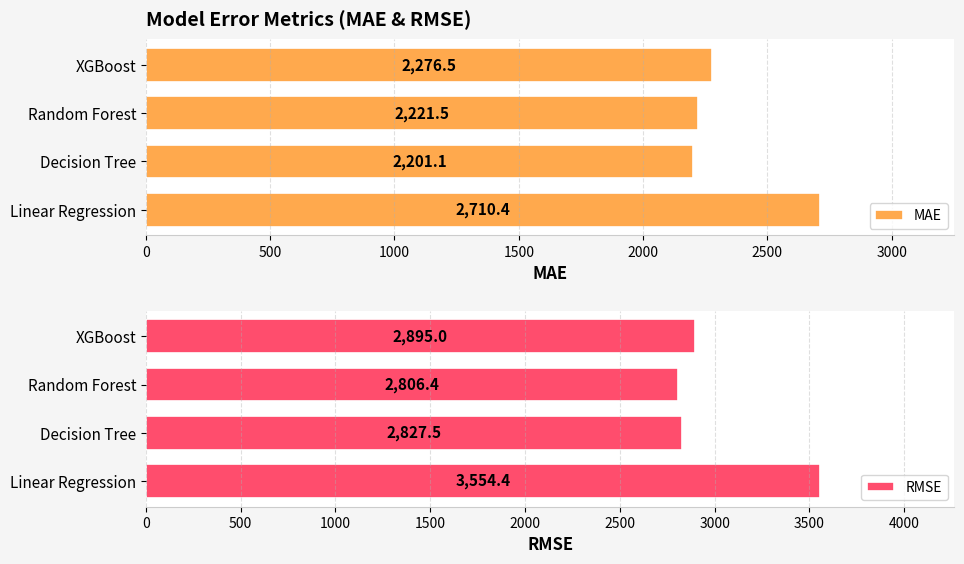

What is the total value across all series at 1500?

5171.6